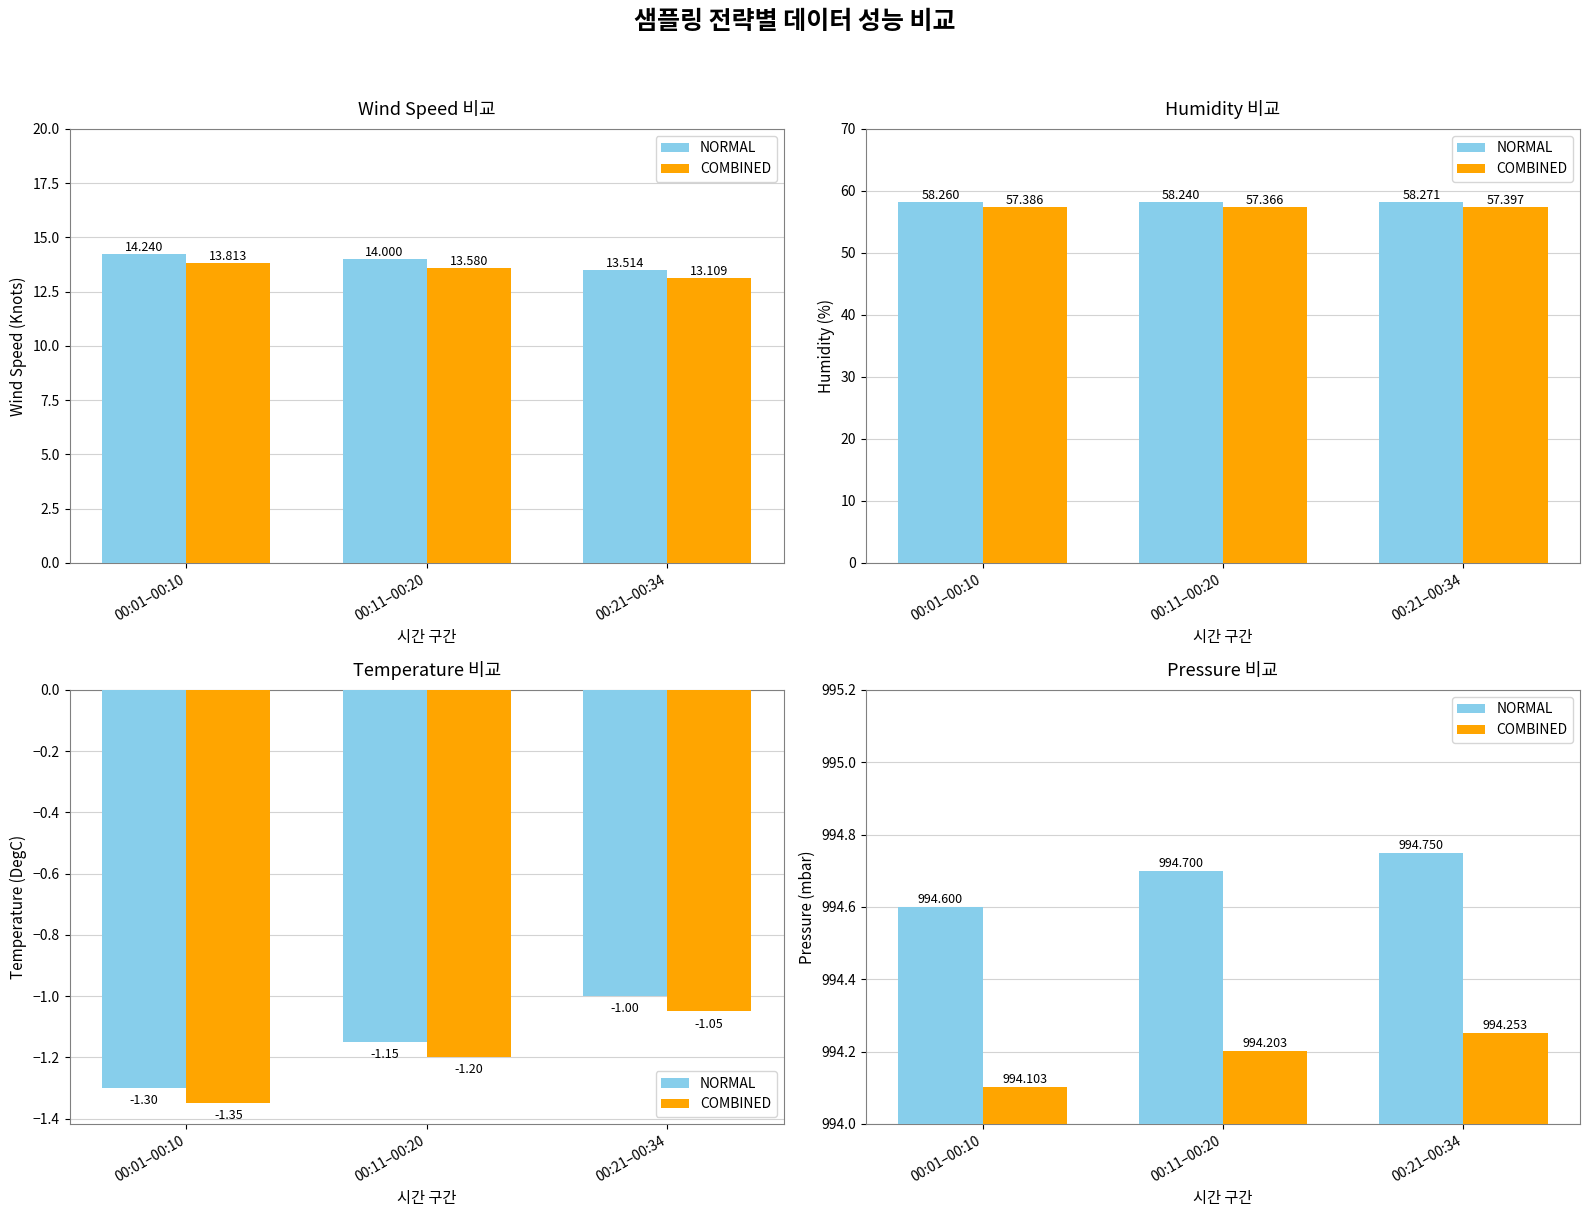

What is the highest value of the NORMAL series?

994.8